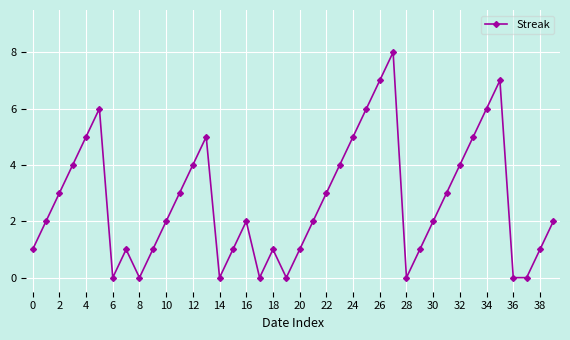

What is the sum of all values?

108